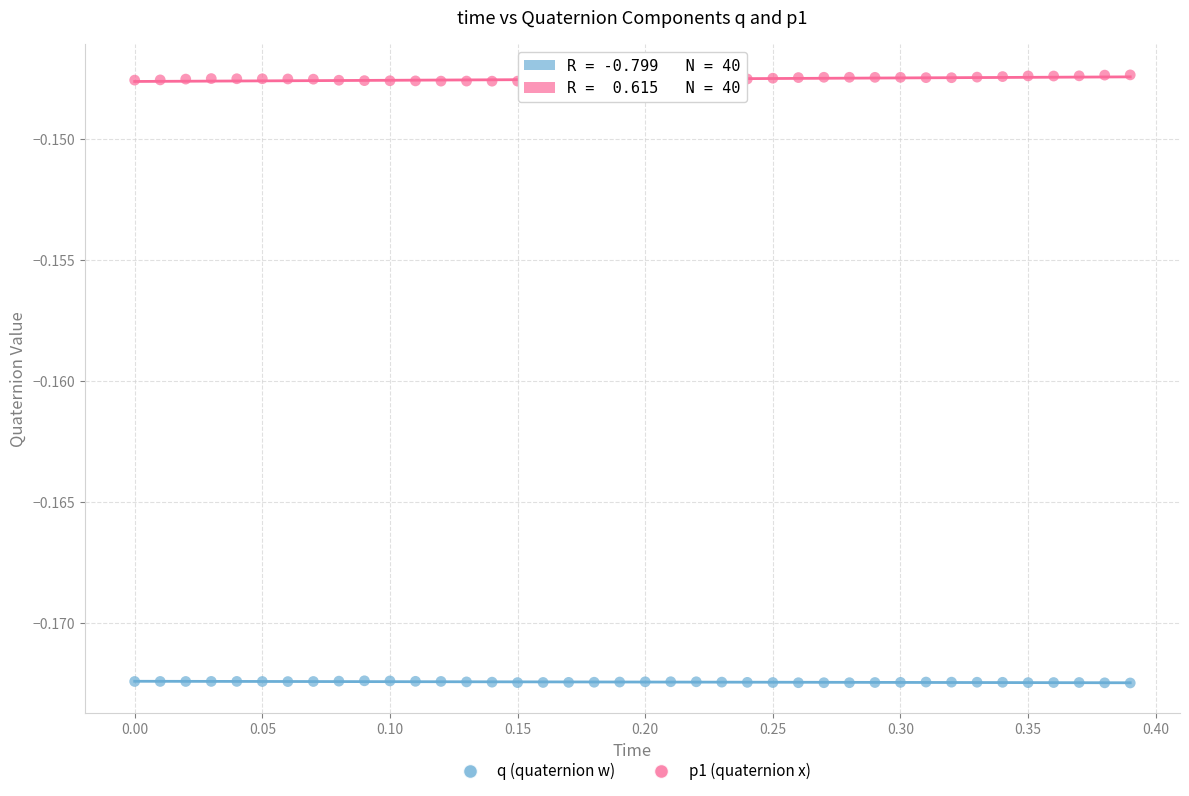

Which series reaches the maximum Y coordinate?

p1 (quaternion x)